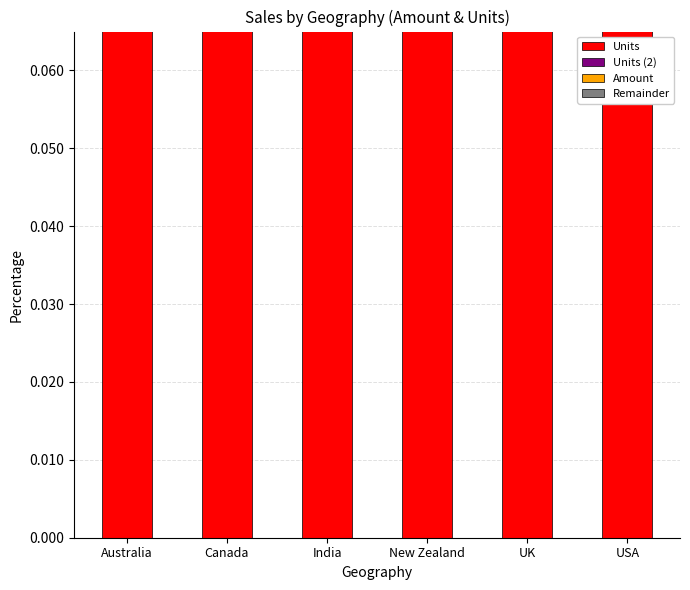

True or false: Units (2) has a value of 0.0 at New Zealand.

True